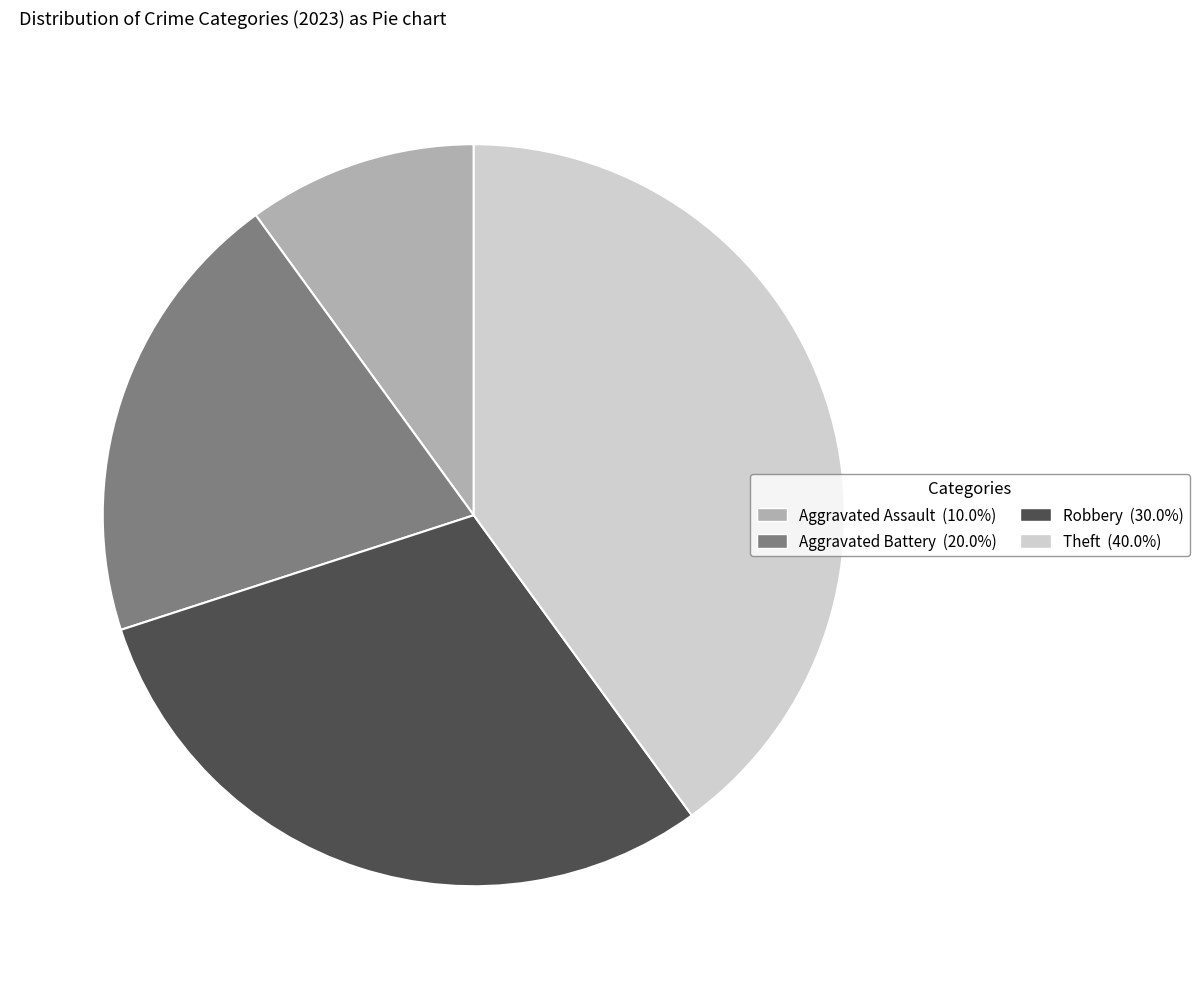

Which category has the biggest portion of the pie?

Theft